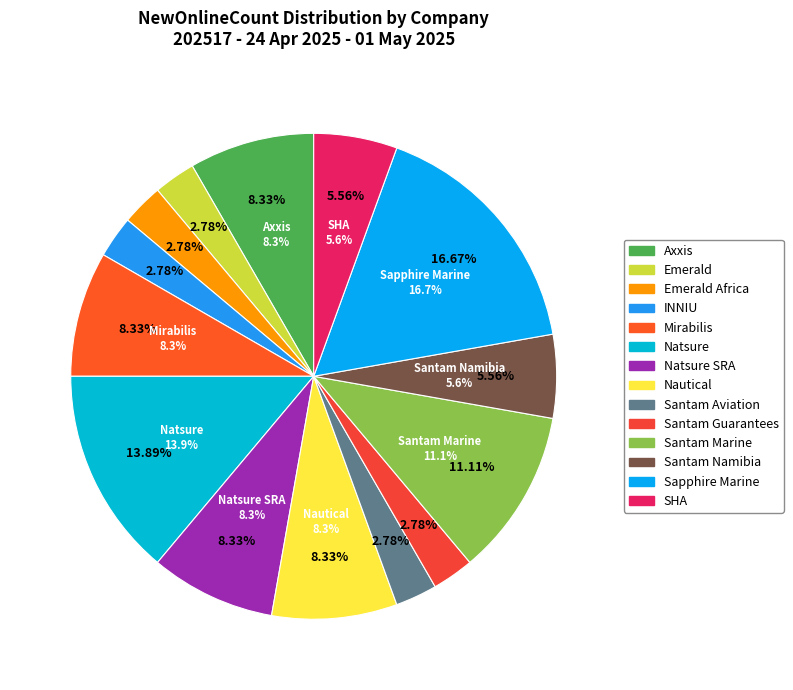

What is the largest slice in the pie chart?

Sapphire Marine